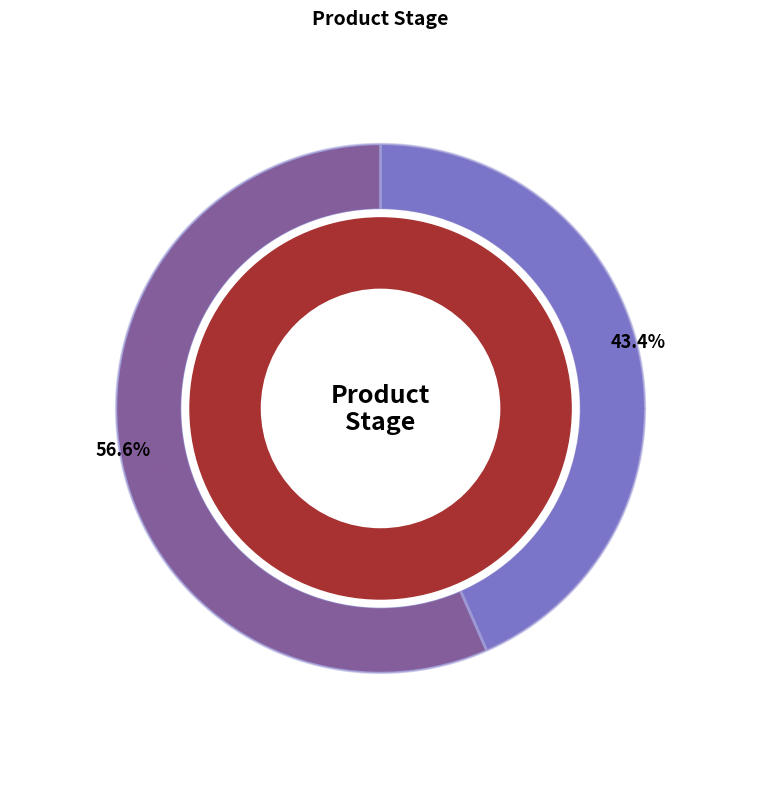

Rank the categories by value from highest to lowest.

A2, A1, A3